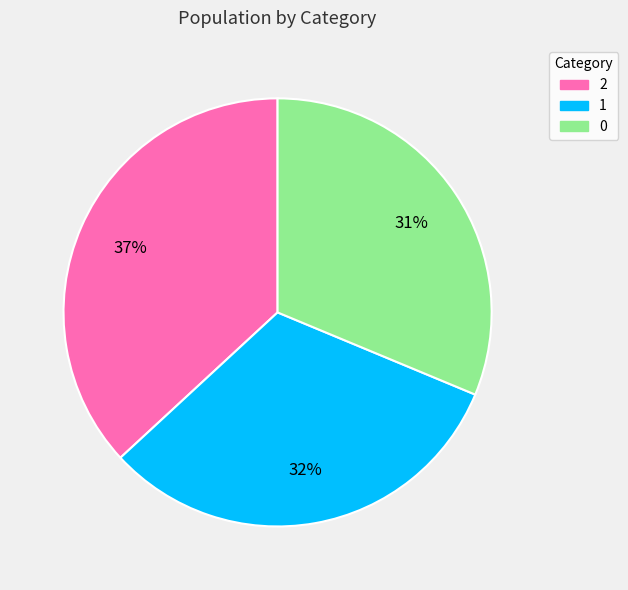

To the nearest percent, what is the difference between the 1 and 0 slice percentages?

1%